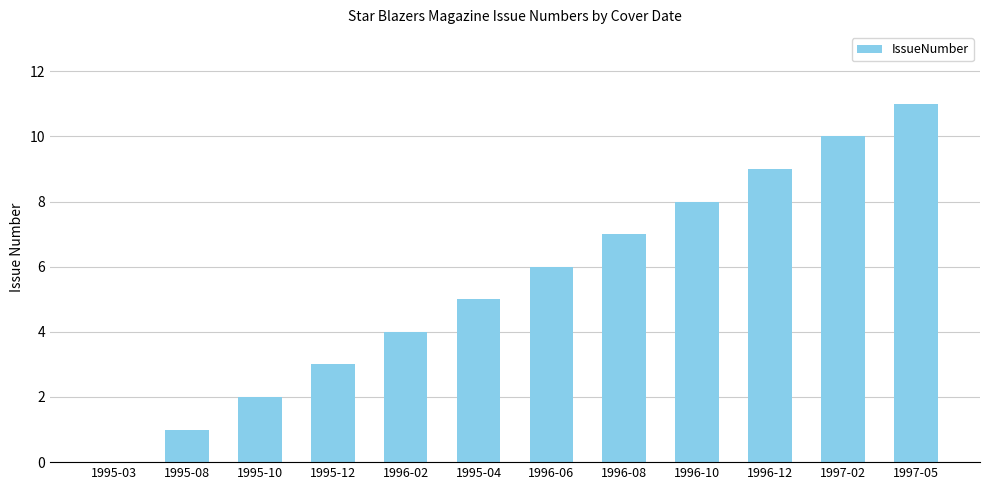

Reading right to left, extract all data points from this chart.

1997-05=11	1997-02=10	1996-12=9	1996-10=8	1996-08=7	1996-06=6	1995-04=5	1996-02=4	1995-12=3	1995-10=2	1995-08=1	1995-03=0